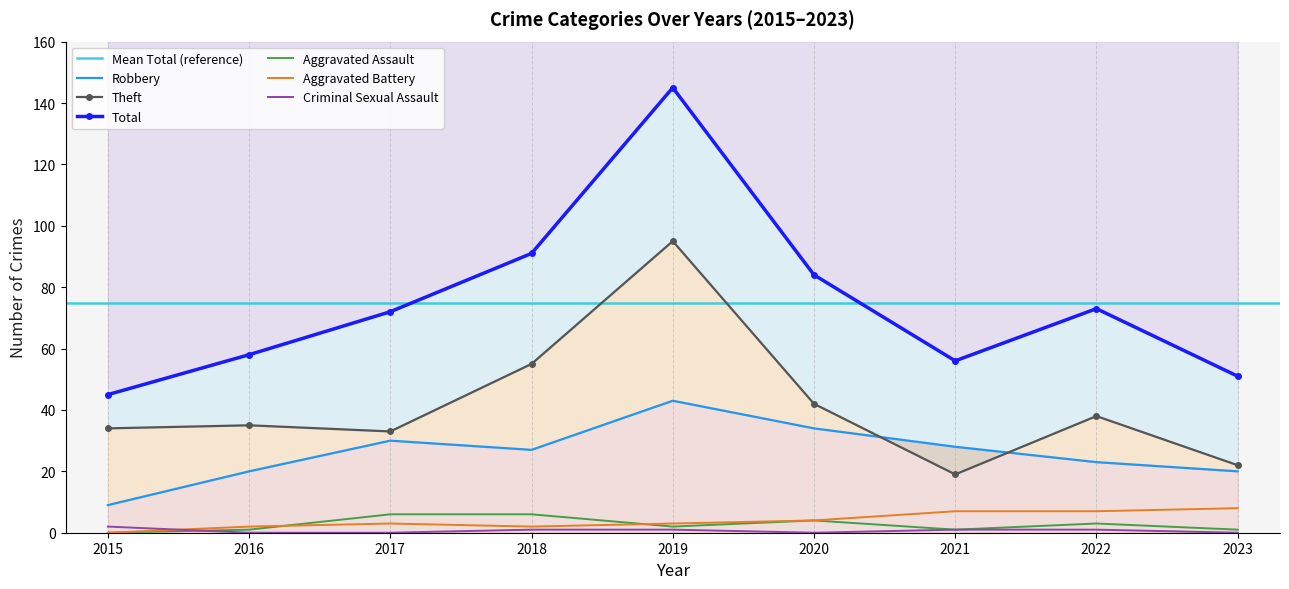

Which has a higher value, 2022 or 2017?

2017